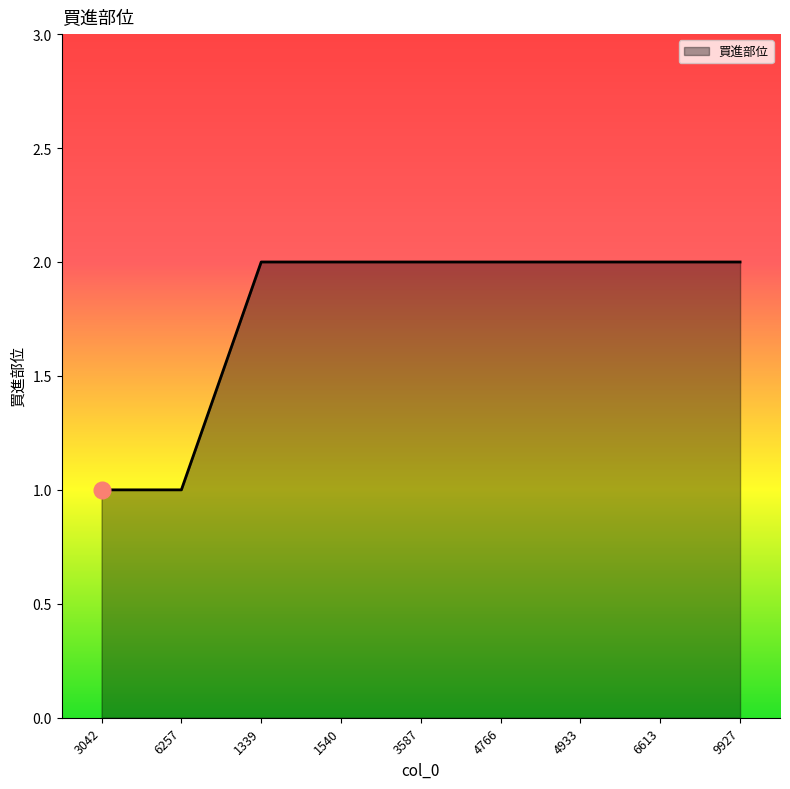

What is the ratio of the value at 9927 to the value at 4933?

1.0